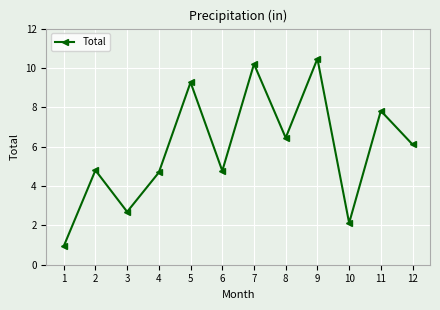

What is the difference between the second highest and second lowest values?

8.1